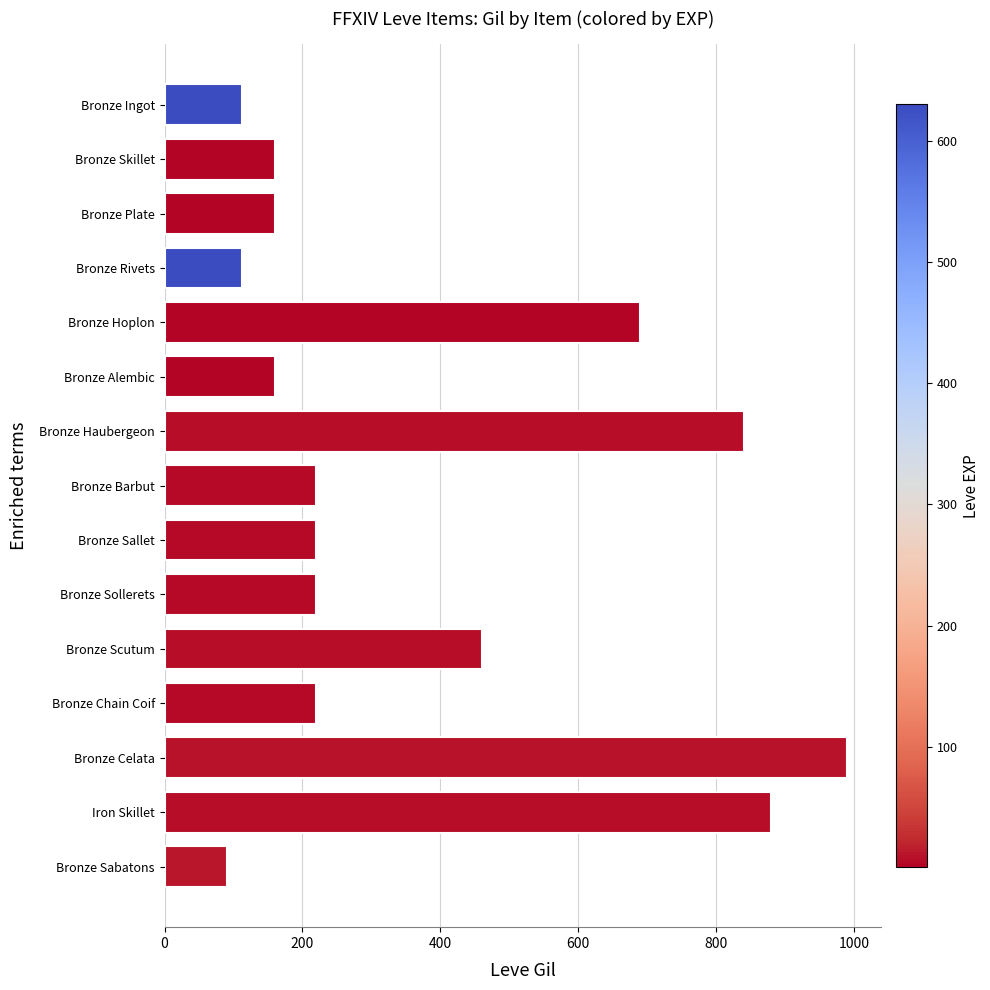

Read the value at Bronze Chain Coif.

220